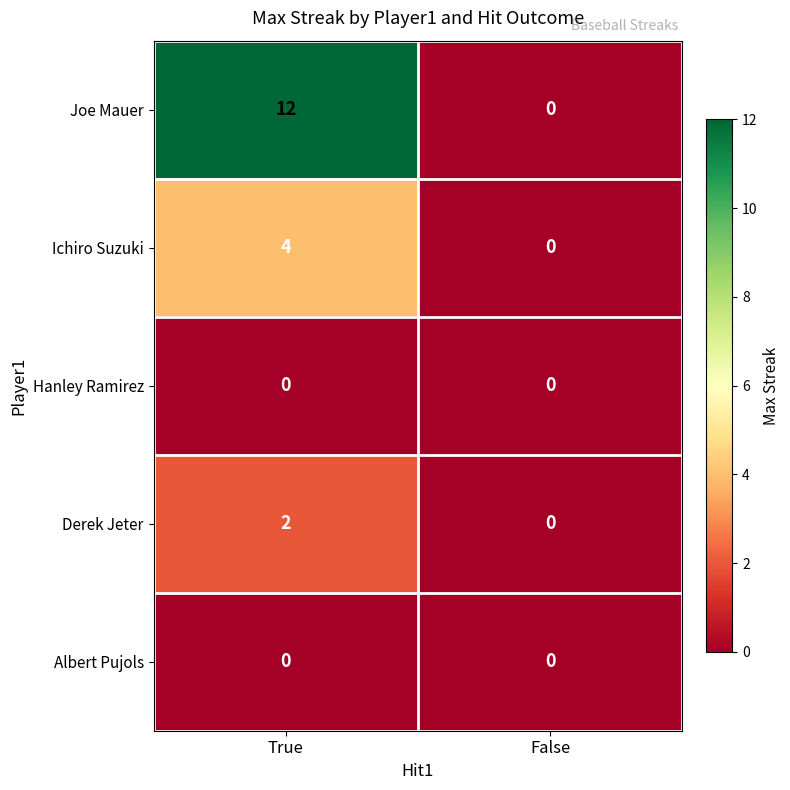

The value of Ichiro Suzuki at True is 4. True or false?

True